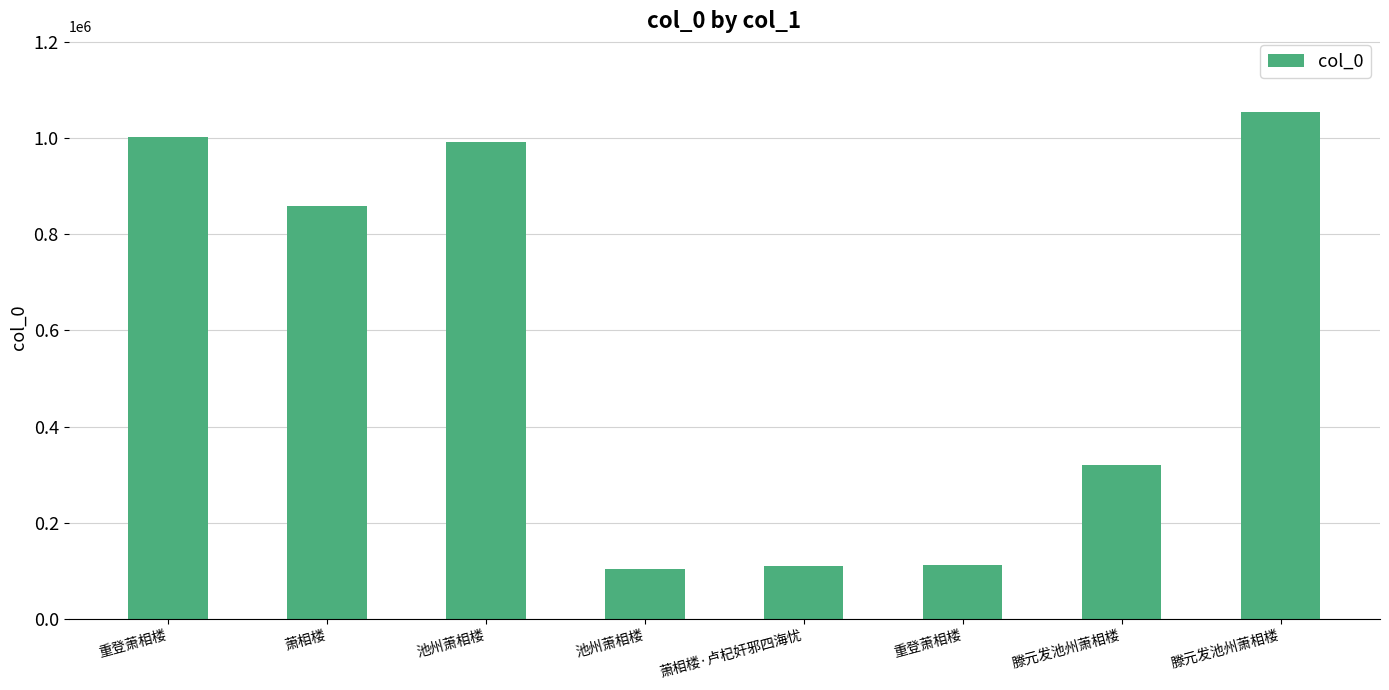

Count the number of data series in this chart.

1